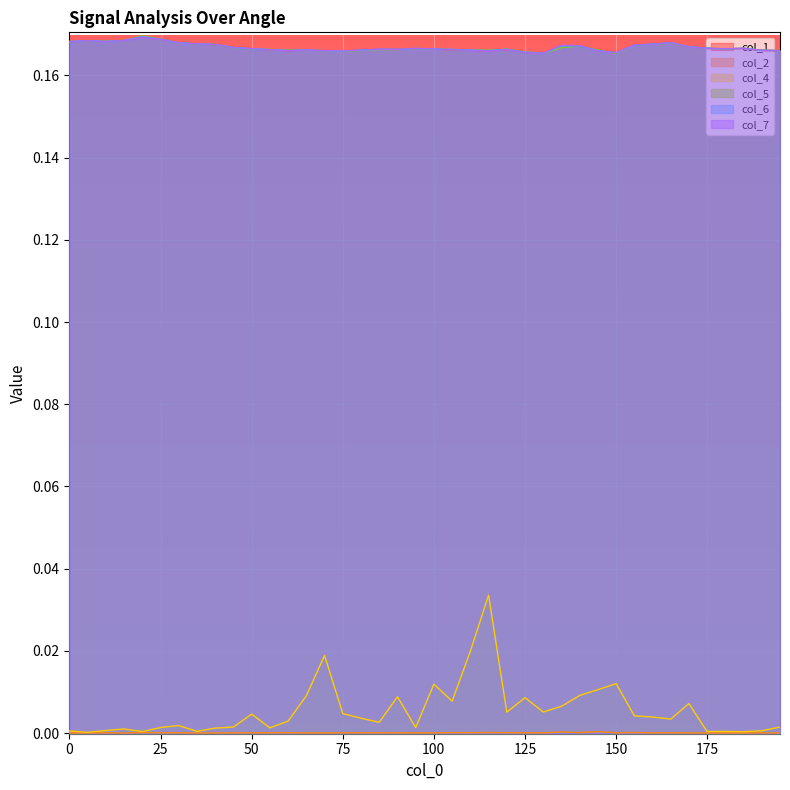

What is the average value of the col_7 series?

0.2